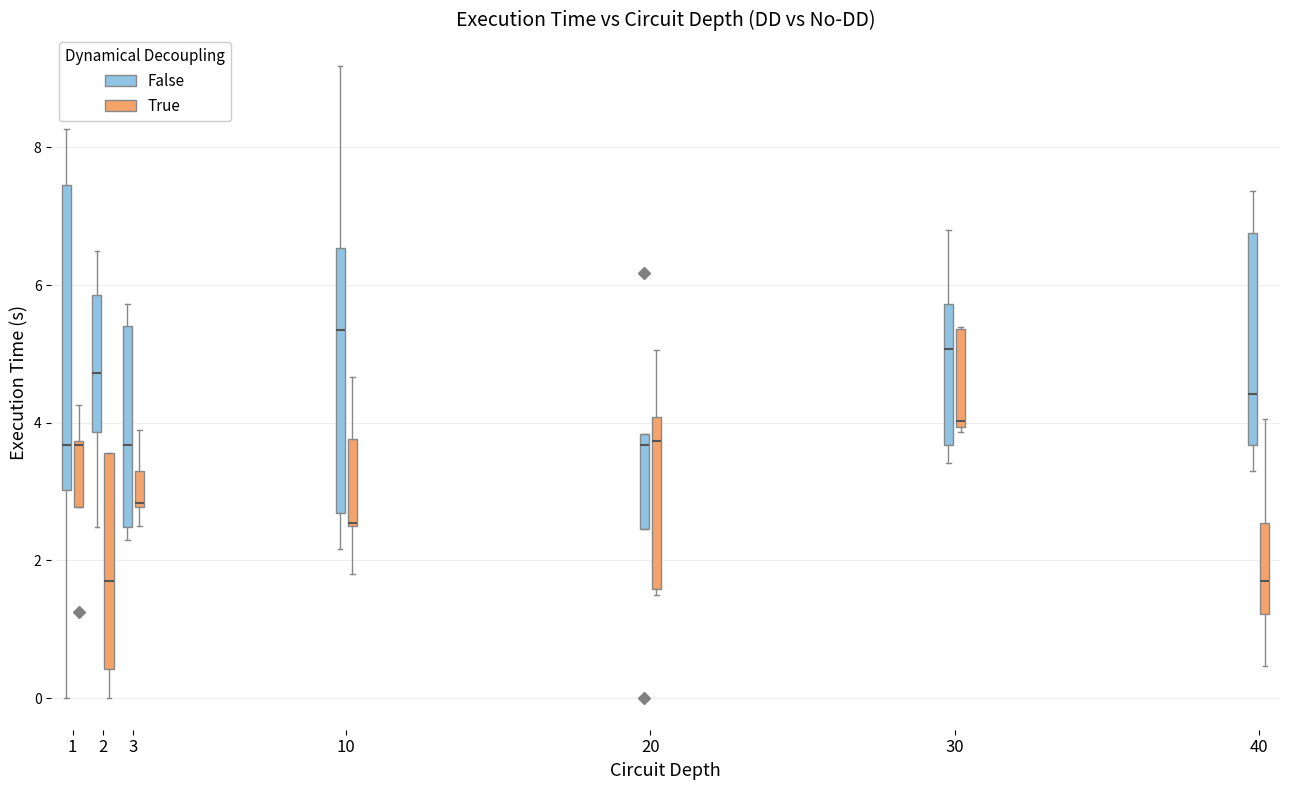

Reading left to right, transcribe this box plot: for each box, give where its median line is, the range the box spans, and where its two whiskers end, as read against the y-axis. The values are not printed on the chart, so give them approximately, as read against the axis.

1 (False): median 3.6, box 3.0 to 7.4, whiskers 0.0 to 8.2
1 (True): median 3.6, box 2.8 to 3.8, whiskers 2.8 to 4.2
2 (False): median 4.8, box 3.8 to 5.8, whiskers 2.4 to 6.6
2 (True): median 1.8, box 0.4 to 3.6, whiskers 0.0 to 3.6
3 (False): median 3.6, box 2.4 to 5.4, whiskers 2.2 to 5.8
3 (True): median 2.8 (just above the box's lower edge), box 2.8 to 3.4, whiskers 2.6 to 4.0
10 (False): median 5.4, box 2.6 to 6.6, whiskers 2.2 to 9.2
10 (True): median 2.6, box 2.6 to 3.8, whiskers 1.8 to 4.6
20 (False): median 3.6, box 2.4 to 3.8, whiskers 2.4 to 3.8
20 (True): median 3.8, box 1.6 to 4.0, whiskers 1.6 (just below the box's lower edge) to 5.0
30 (False): median 5.0, box 3.6 to 5.8, whiskers 3.4 to 6.8
30 (True): median 4.0 (just above the box's lower edge), box 4.0 to 5.4, whiskers 3.8 to 5.4
40 (False): median 4.4, box 3.6 to 6.8, whiskers 3.4 to 7.4
40 (True): median 1.8, box 1.2 to 2.6, whiskers 0.4 to 4.0